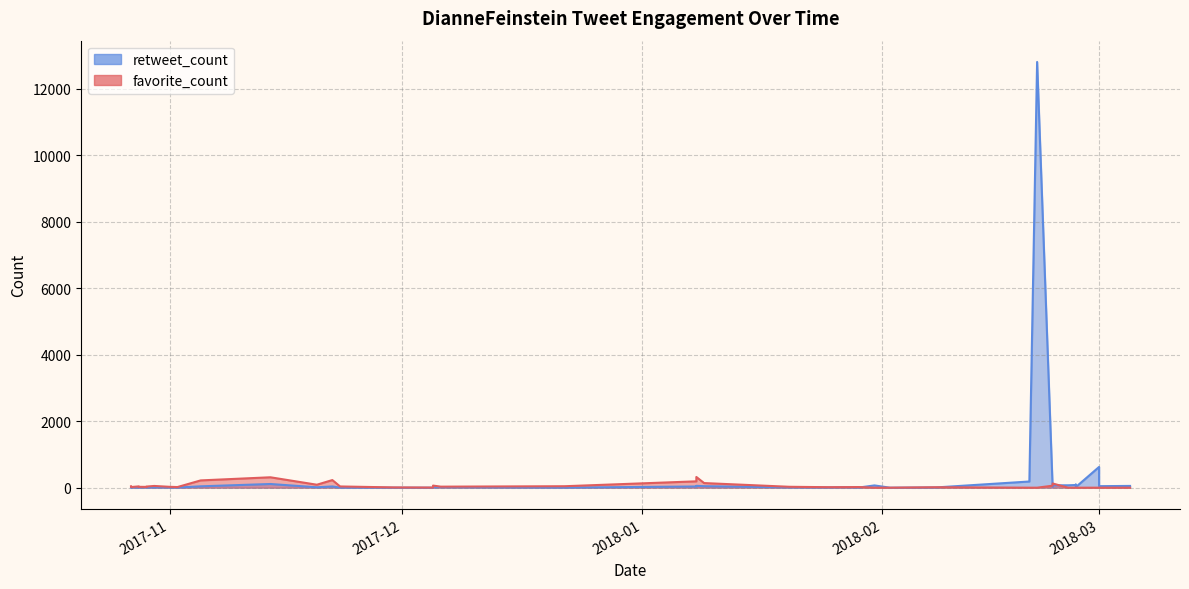

How many data points in favorite_count are less than 26?

20